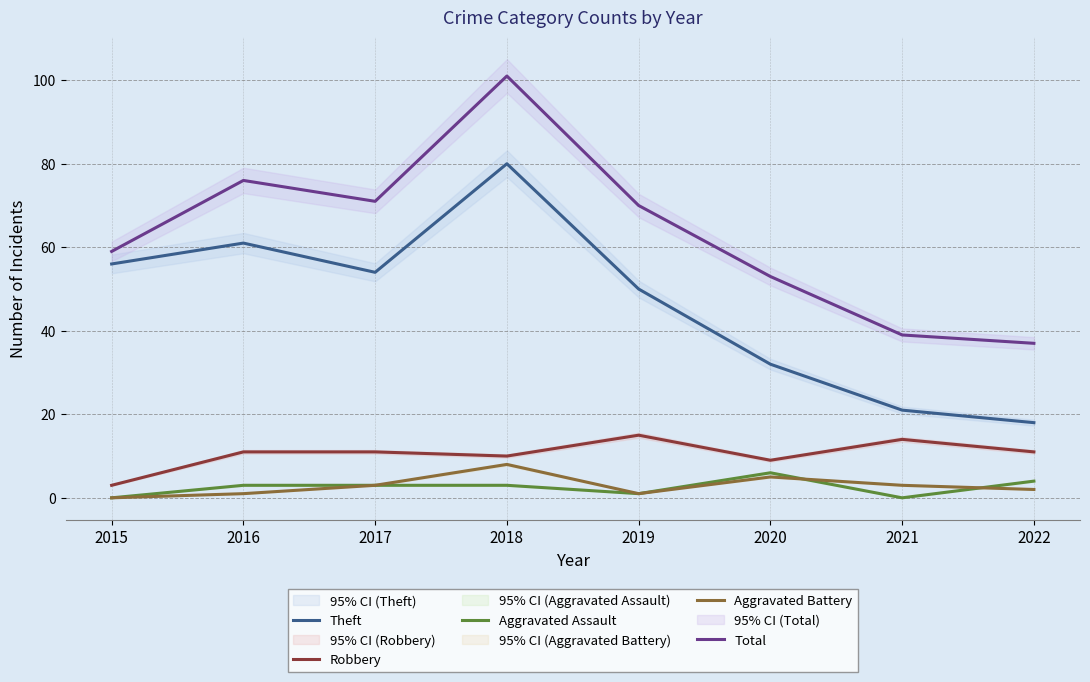

Which category has the lowest value across all series?

2015